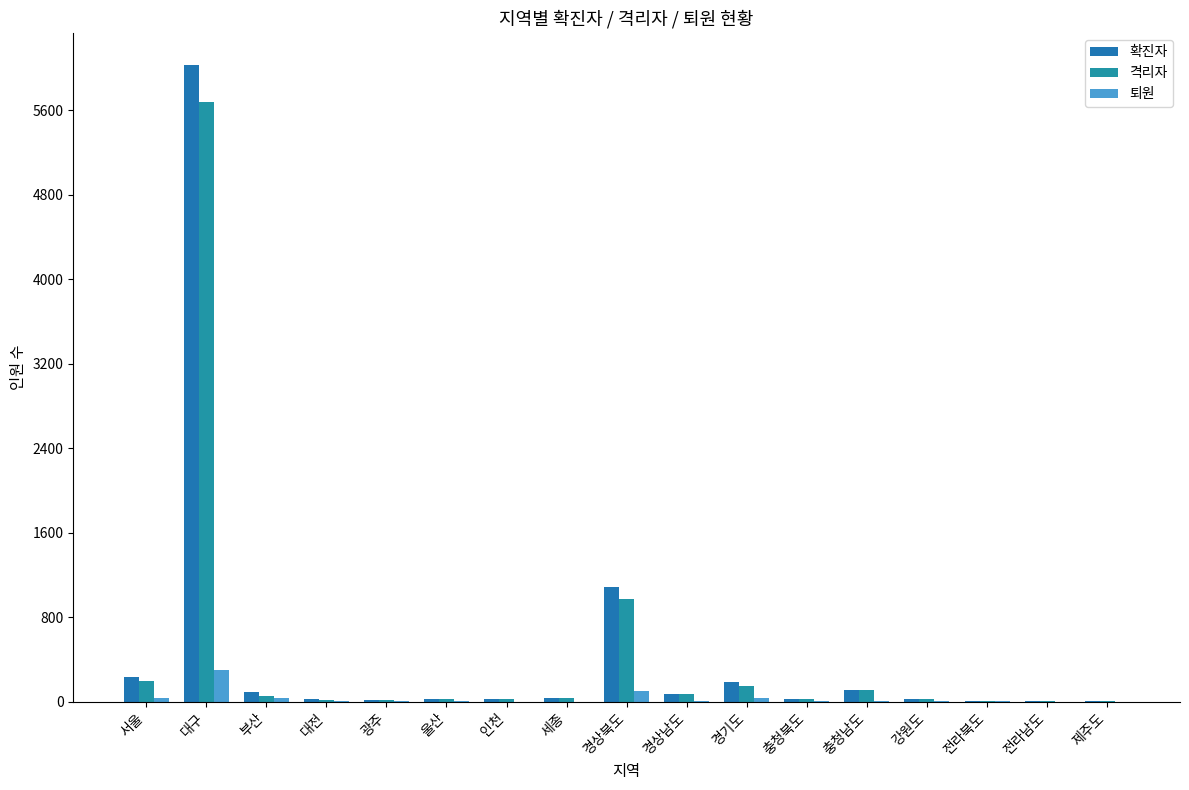

Are the bars grouped side by side (vs. stacked)?

Yes